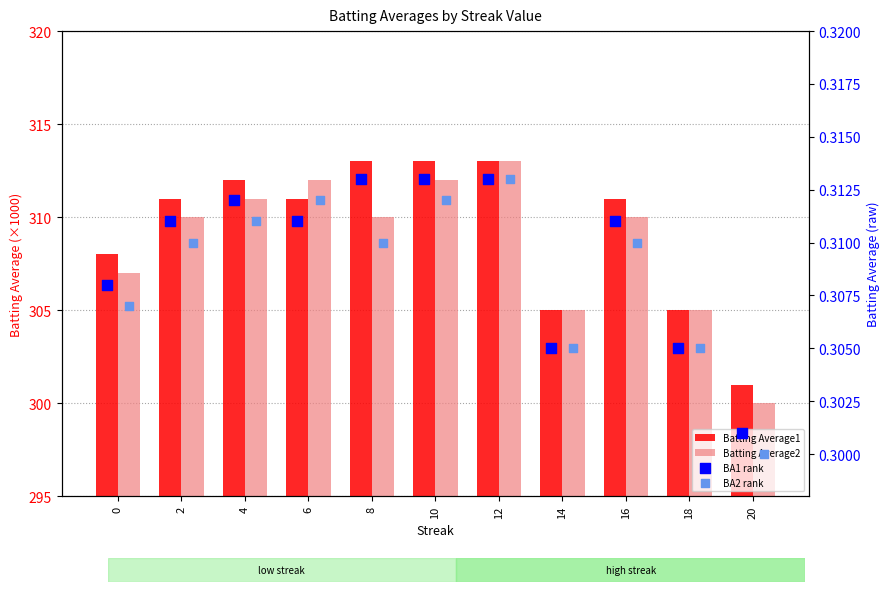

Which series reaches the maximum Y coordinate?

Batting Average1